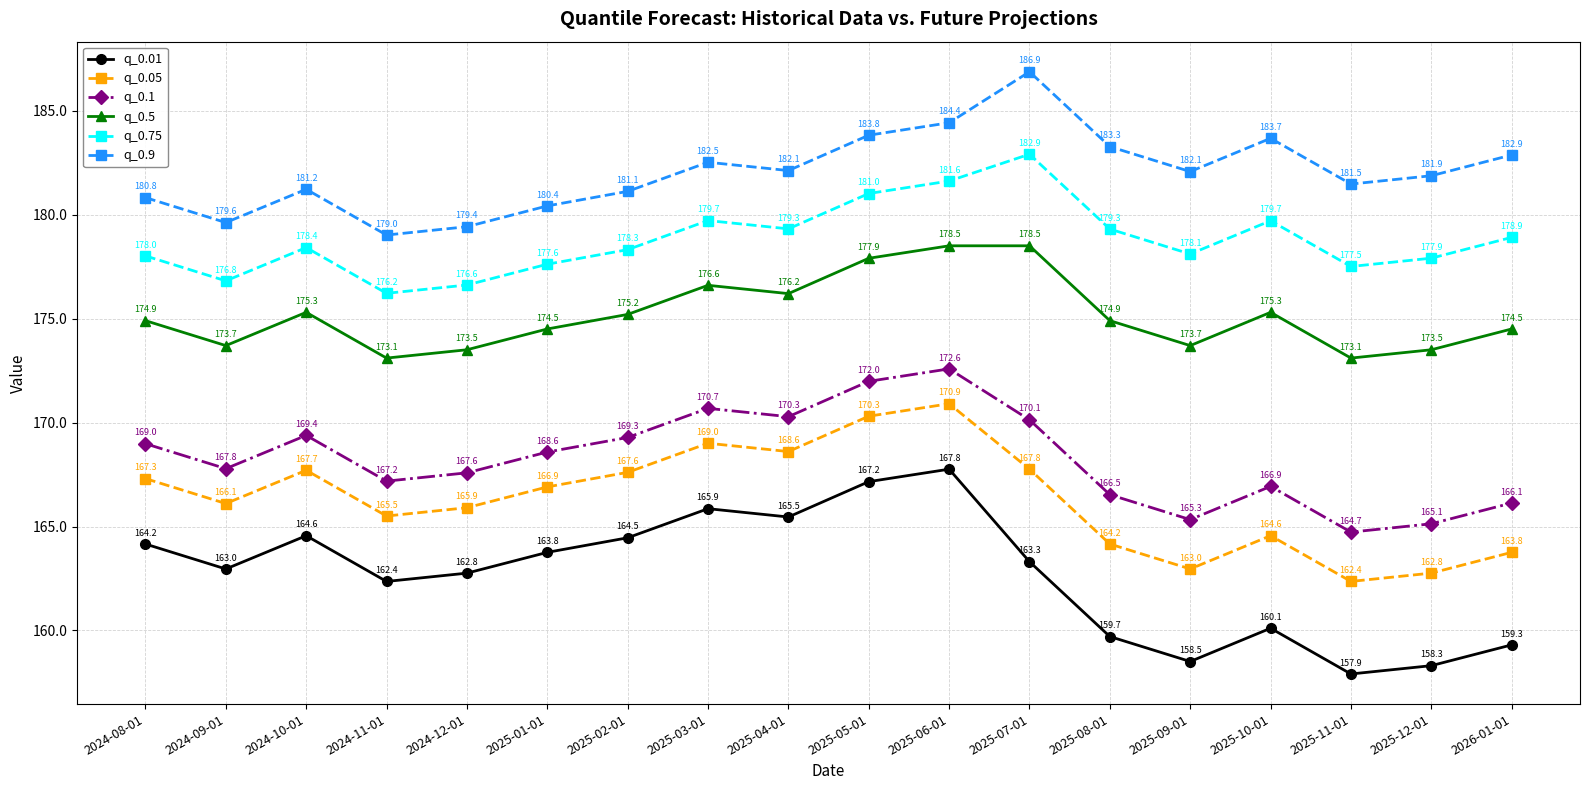

Where is q_0.1 nearest to the value 168?

2024-09-01